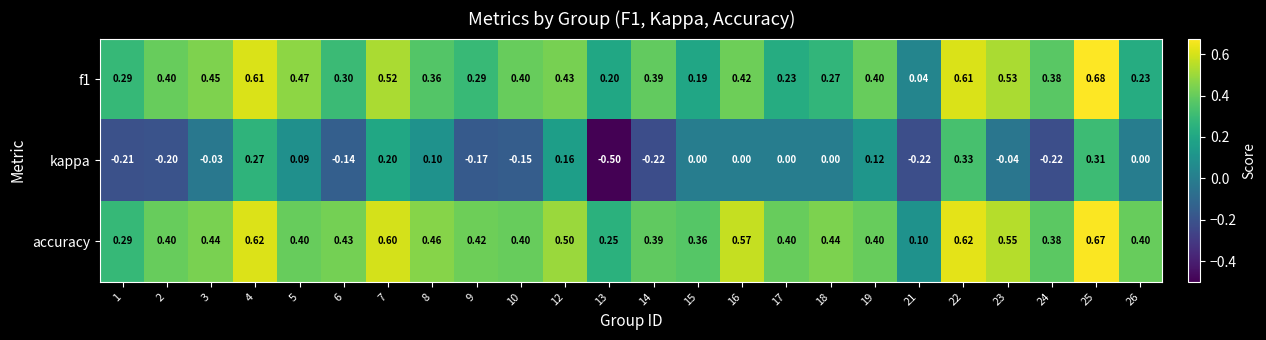

Which series has the largest total across all categories?

accuracy